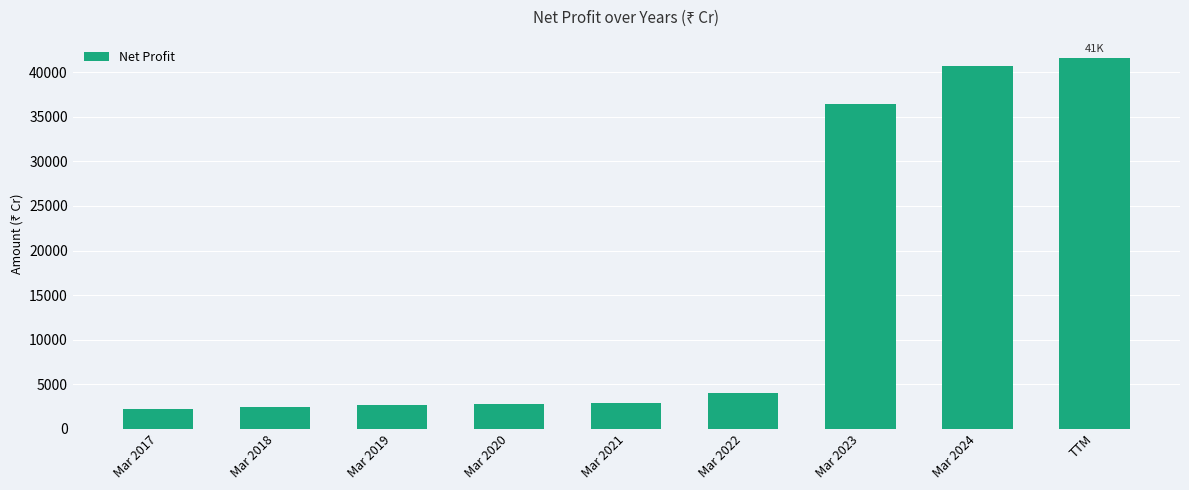

How many distinct data groups are displayed?

1